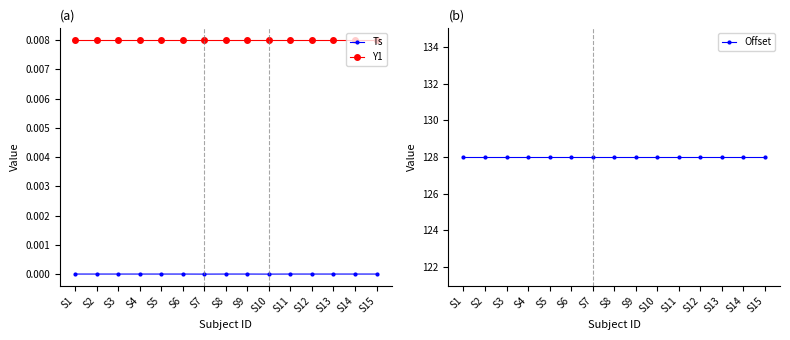

True or false: Offset and Y1 intersect in this chart.

False